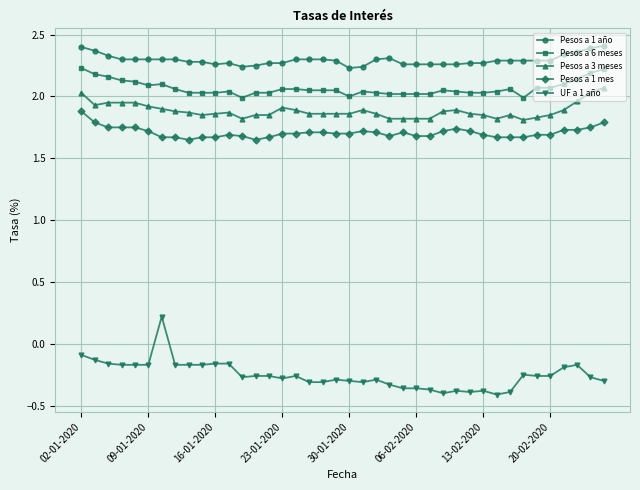

Rank the series by their maximum value, from lowest to highest.

UF a 1 año, Pesos a 1 mes, Pesos a 3 meses, Pesos a 6 meses, Pesos a 1 año